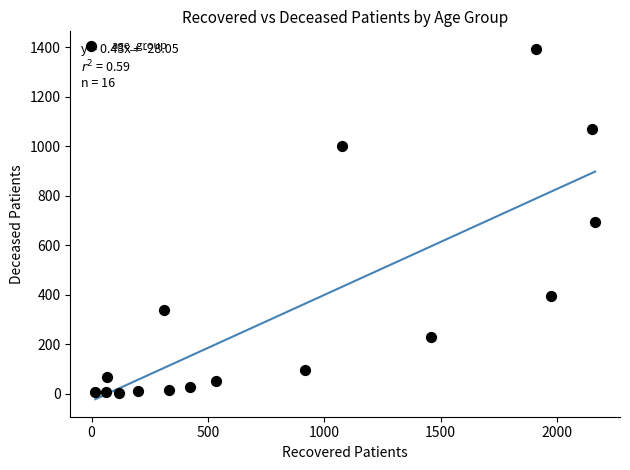

What is the range of X values (max minus min)?

2147